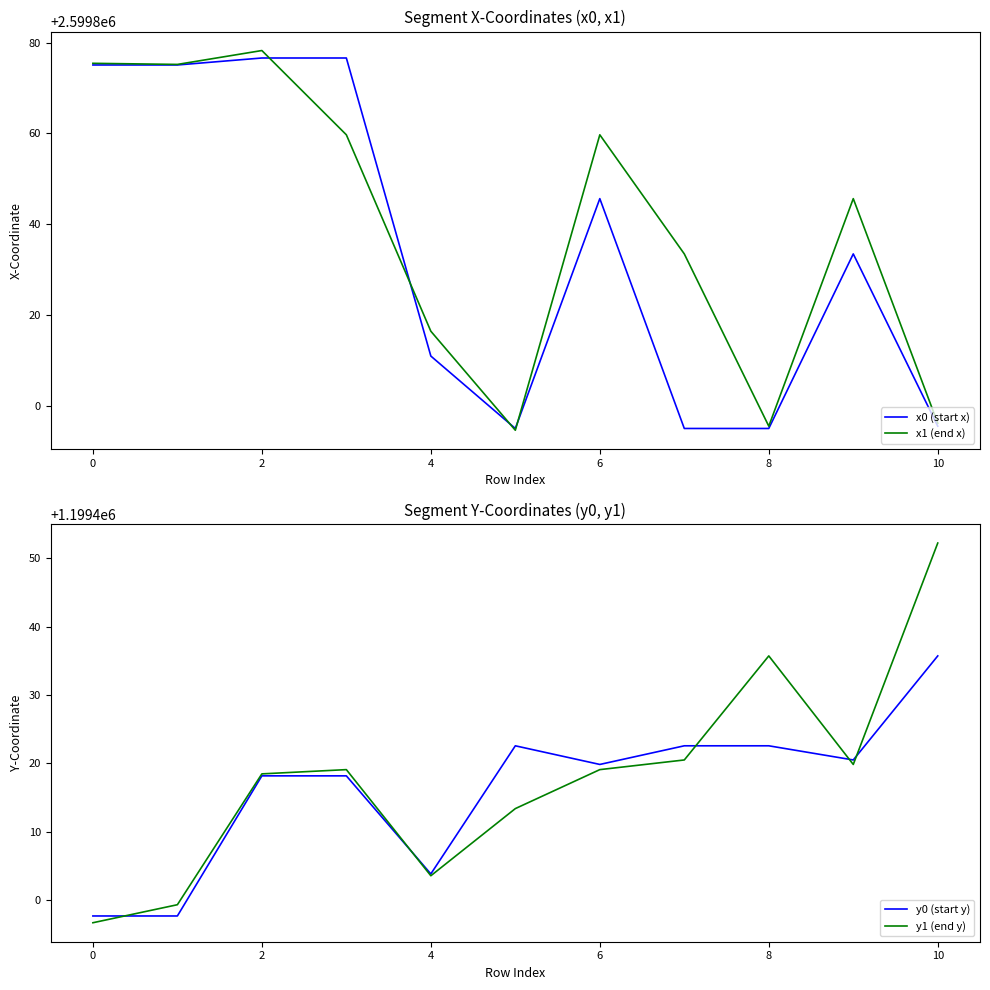

Which series has the widest spread of values?

x1 (end x)